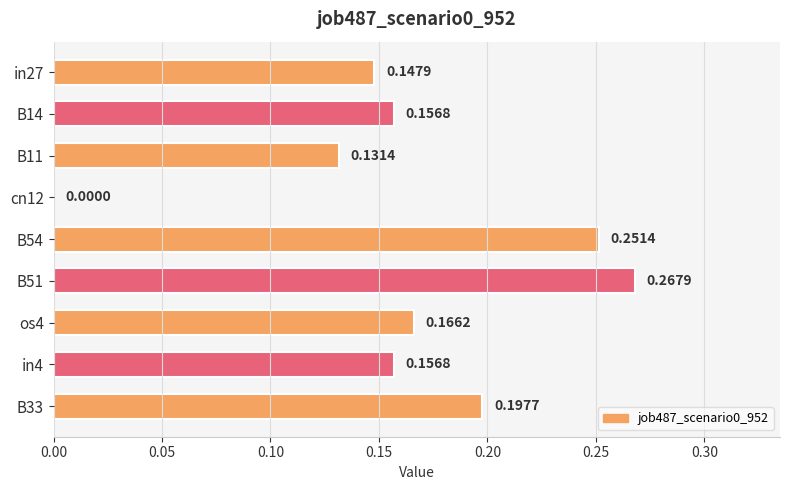

What is the change in value from in27 to B54?

+0.1